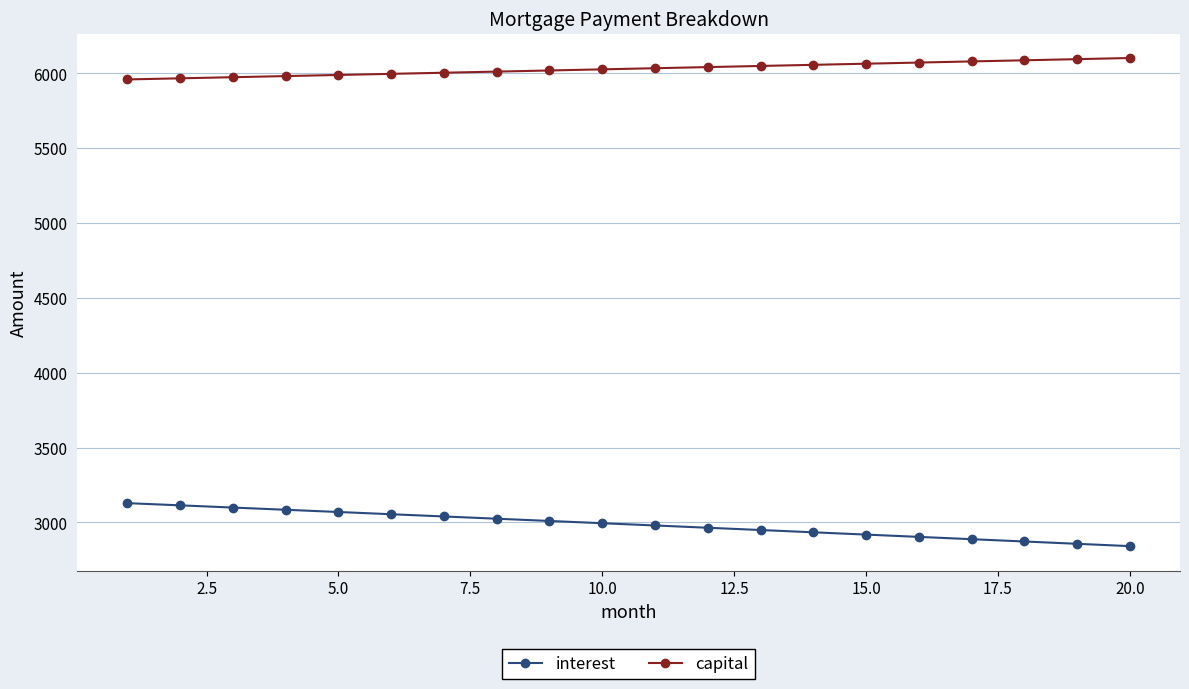

What is the average value of the capital series?

6031.1